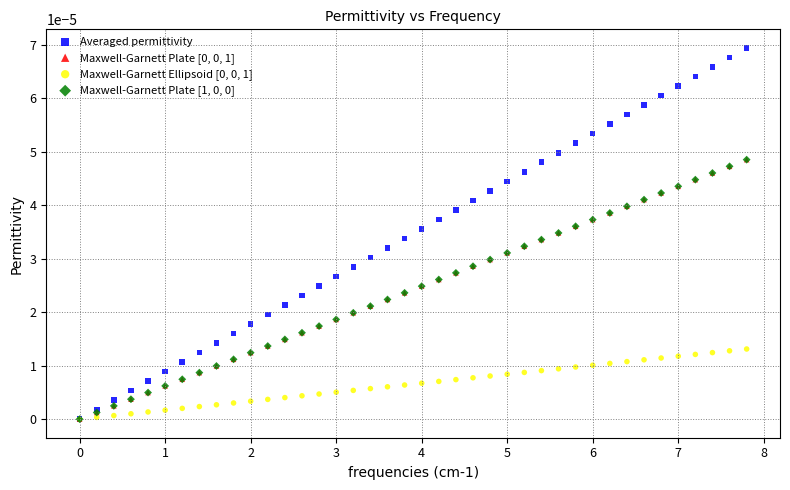

Which series reaches the maximum Y coordinate?

Averaged permittivity